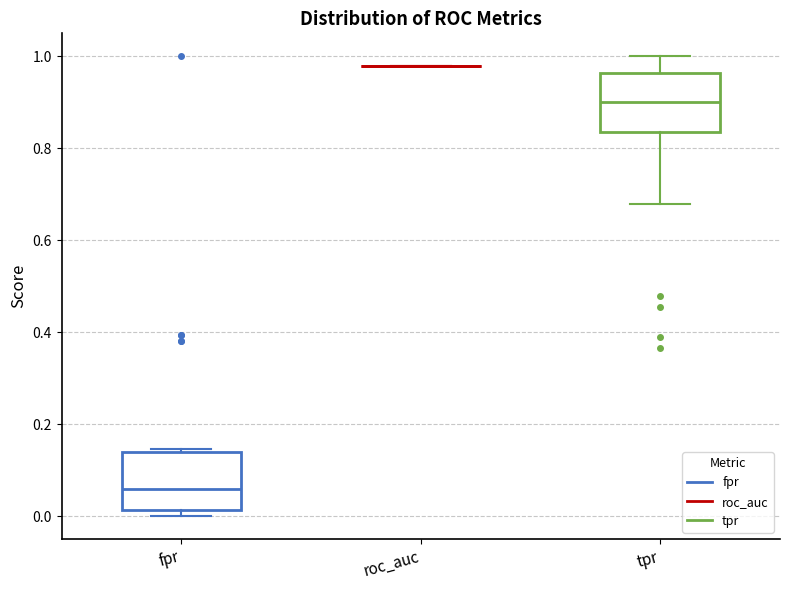

Reading left to right, transcribe this box plot: for each box, give where its median line is, the range the box spans, and where its two whiskers end, as read against the y-axis. The values are not printed on the chart, so give them approximately, as read against the axis.

fpr: median 0.06, box 0.02 to 0.14, whiskers 0.00 to 0.14 (just above the box's upper edge)
roc_auc: box collapsed to a line at 0.98, whiskers 0.98 to 0.98
tpr: median 0.90, box 0.84 to 0.96, whiskers 0.68 to 1.00